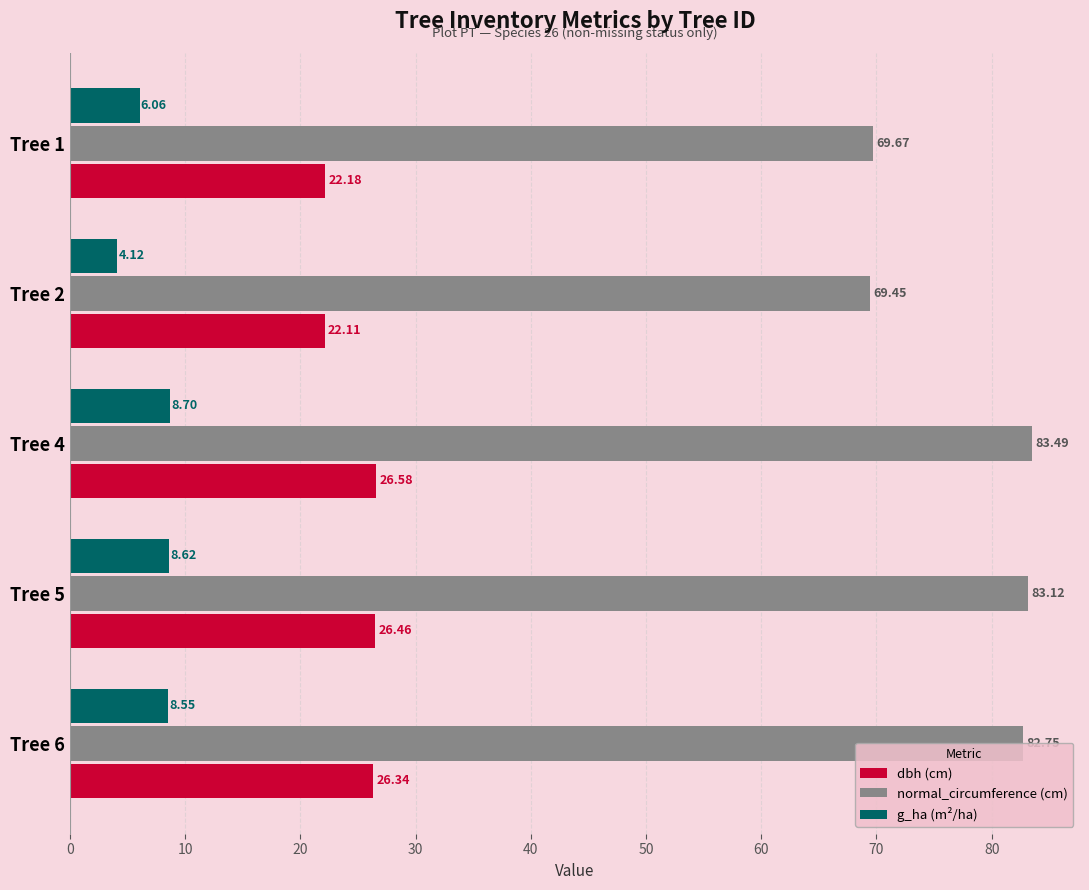

How many categories are shown in the chart?

5